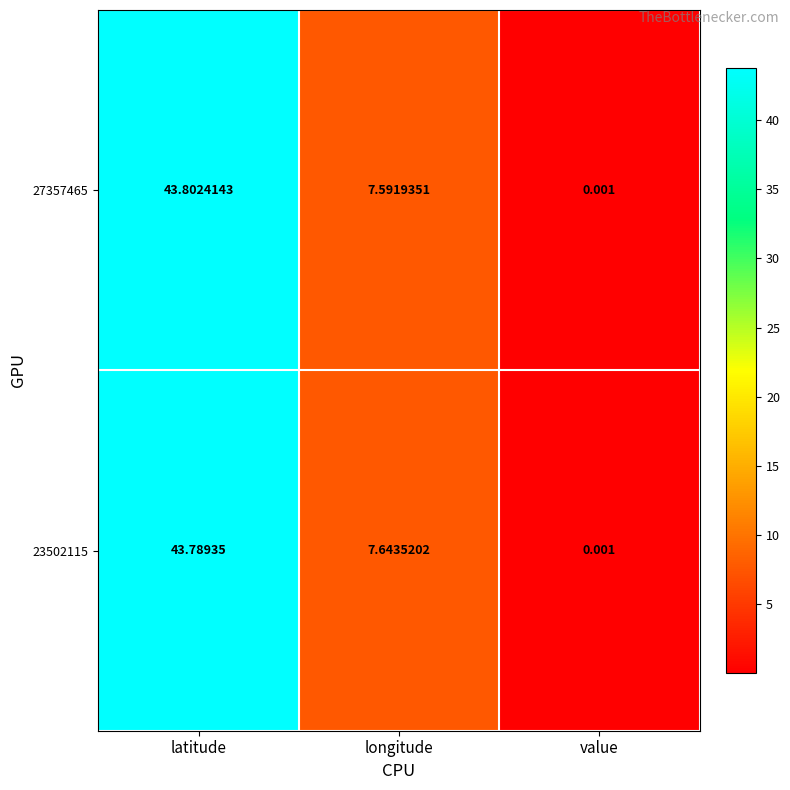

At which label does 23502115 reach its peak?

latitude